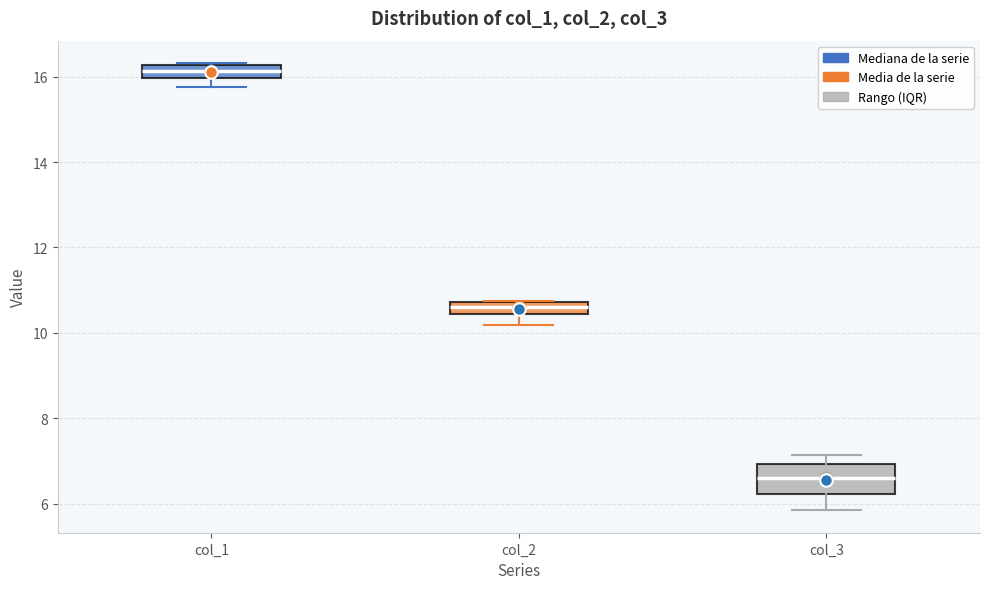

Where does the median line of the box for col_2 sit on the y-axis? The values are not printed on the chart, so give them approximately, as read against the axis.

10.6